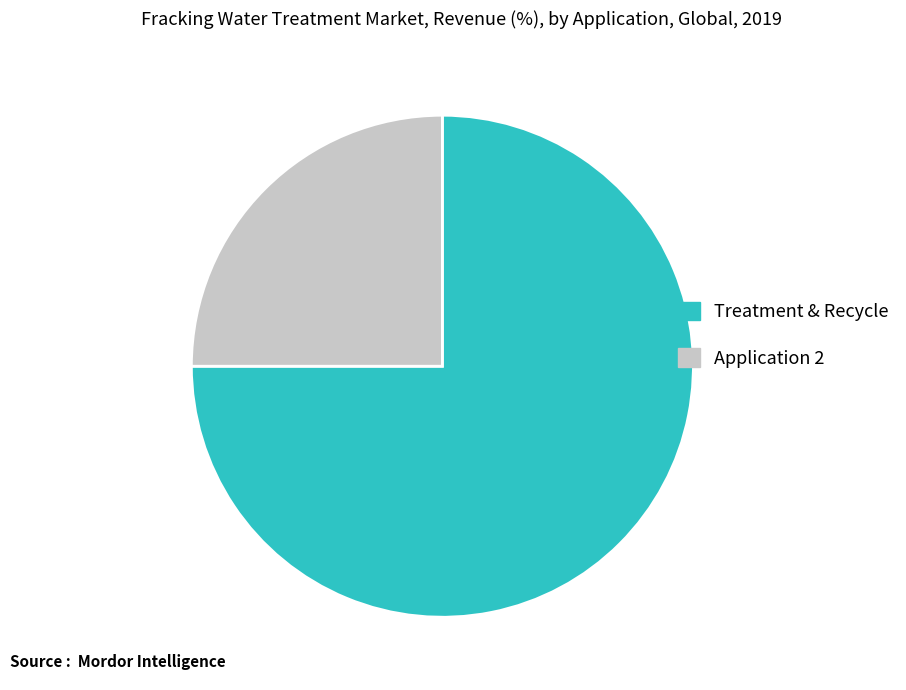

How many segments does this pie chart have?

2